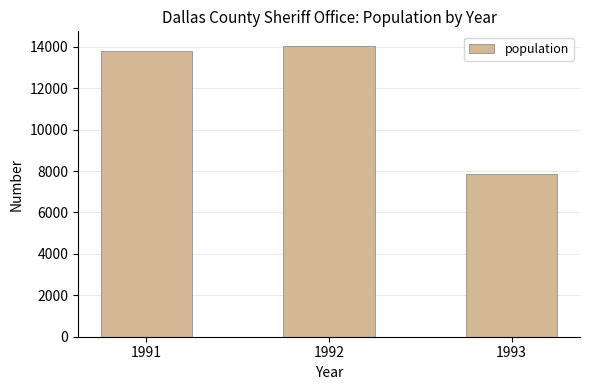

Reading left to right, list all the values displayed in this chart.

1991=13798	1992=14042	1993=7845